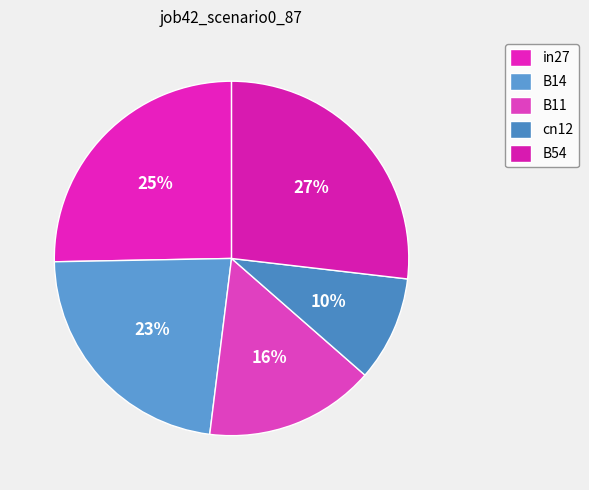

What percentage do cn12 and in27 together represent?

34.9%